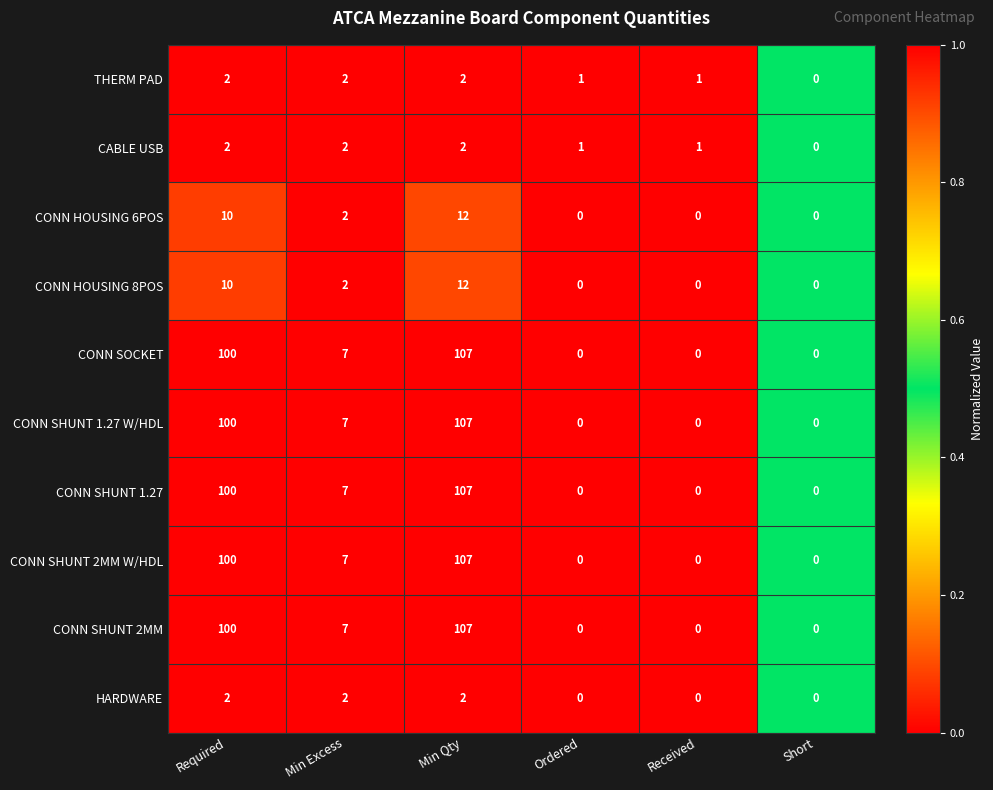

What is the total value across all series at Required?

526